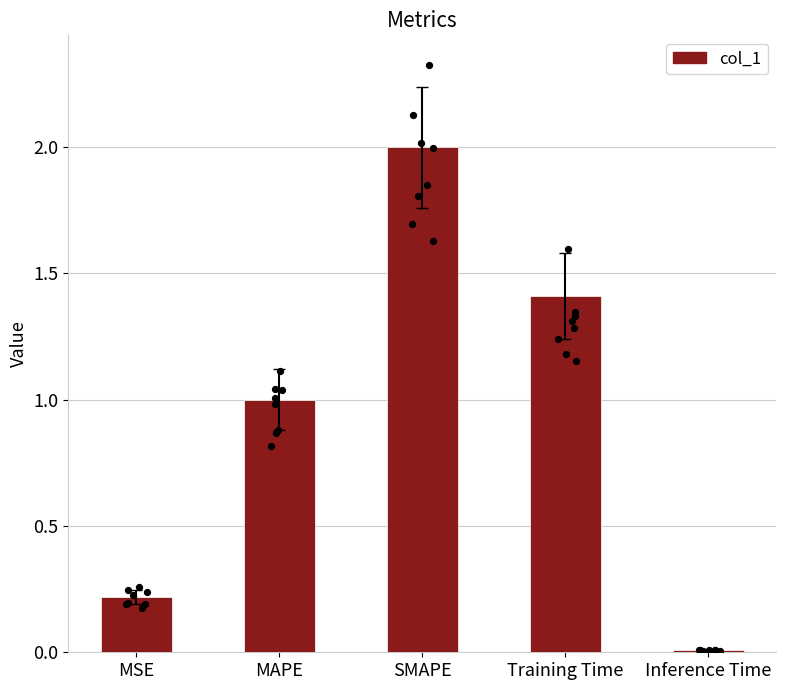

Approximately how many times larger is the value at MSE compared to SMAPE?

0.1